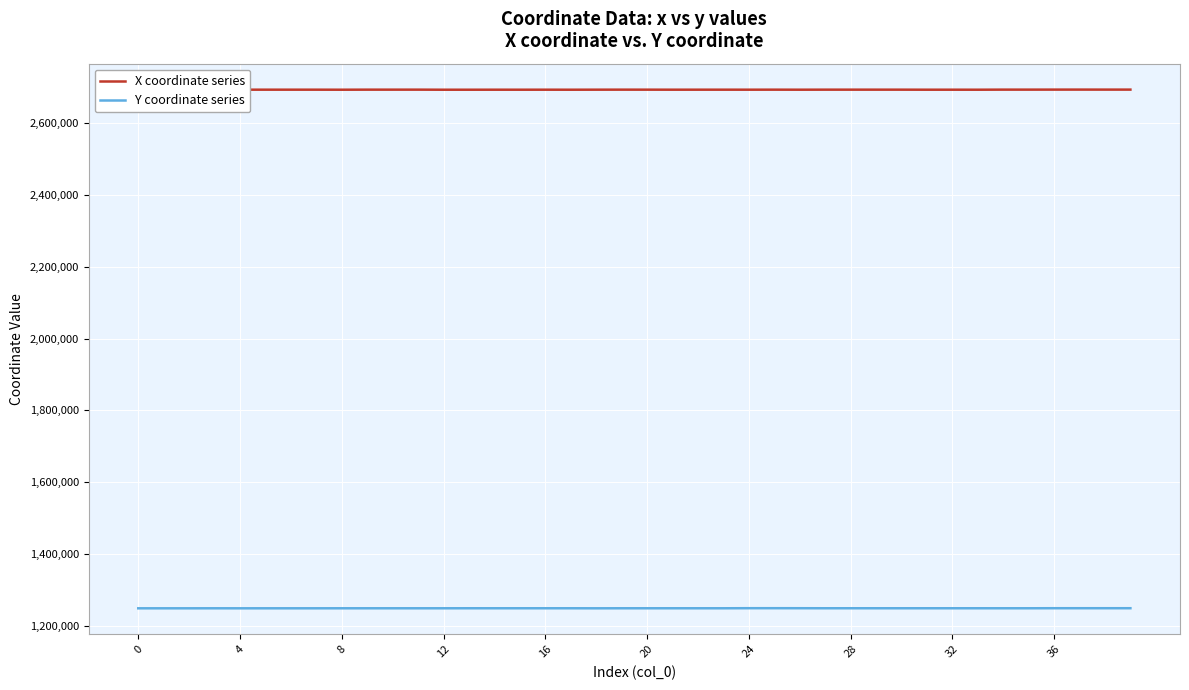

True or false: Y coordinate series and X coordinate series intersect in this chart.

False